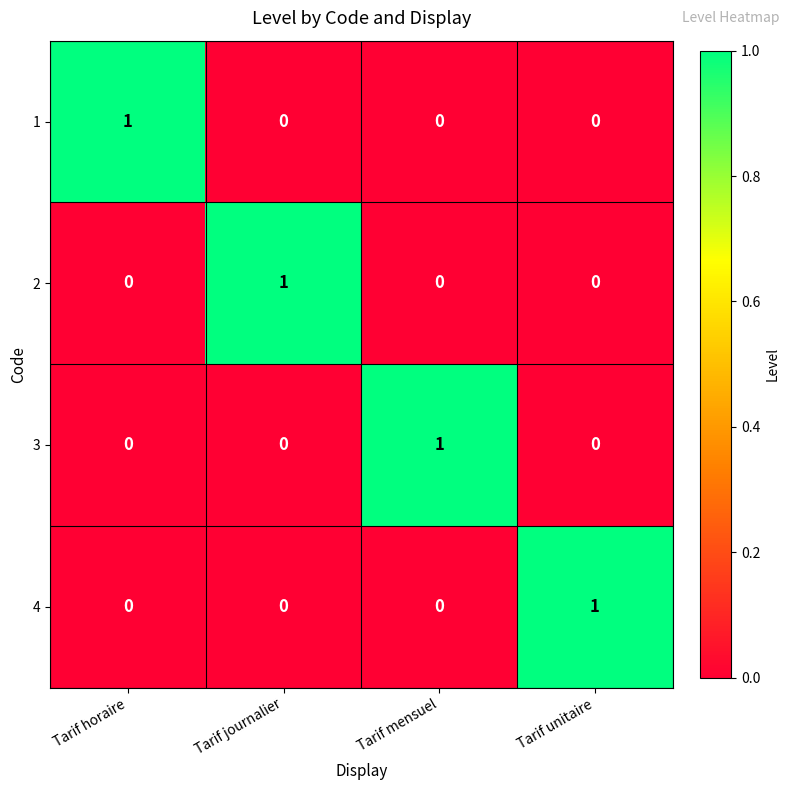

Reading left to right, transcribe all the data shown in this chart.

1: Tarif horaire=1	Tarif journalier=0	Tarif mensuel=0	Tarif unitaire=0
2: Tarif horaire=0	Tarif journalier=1	Tarif mensuel=0	Tarif unitaire=0
3: Tarif horaire=0	Tarif journalier=0	Tarif mensuel=1	Tarif unitaire=0
4: Tarif horaire=0	Tarif journalier=0	Tarif mensuel=0	Tarif unitaire=1